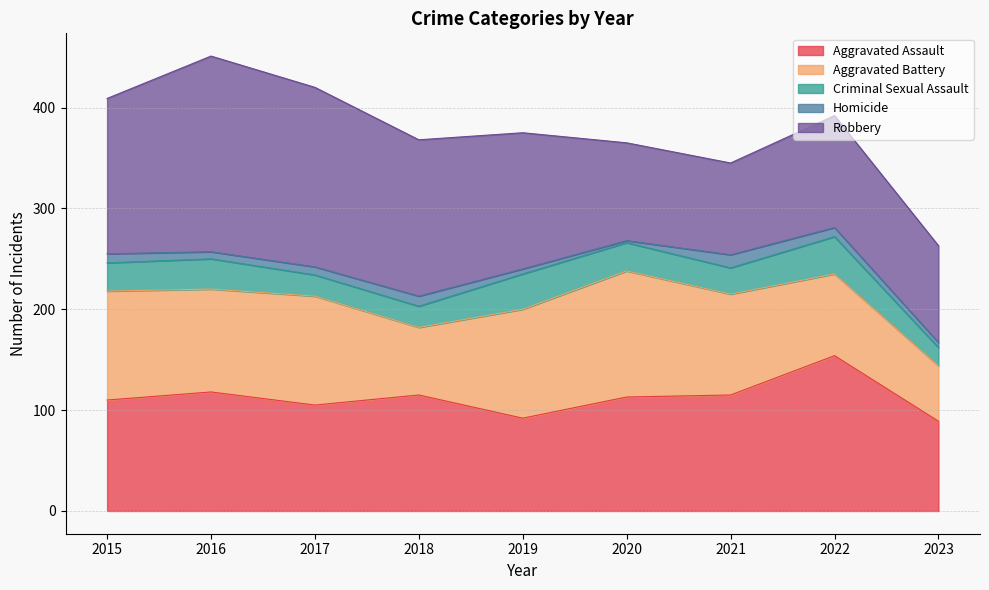

List the labels in order of Aggravated Assault value, smallest first.

2023, 2019, 2017, 2015, 2020, 2018, 2021, 2016, 2022